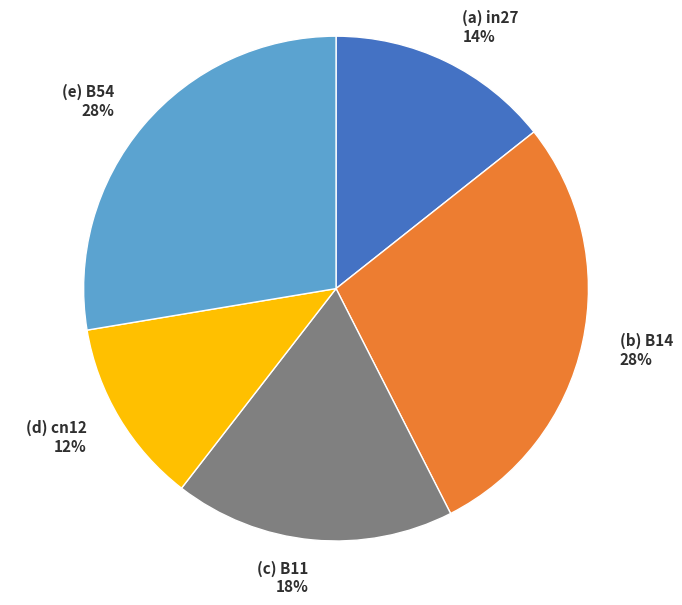

Is there a majority slice in this chart?

No